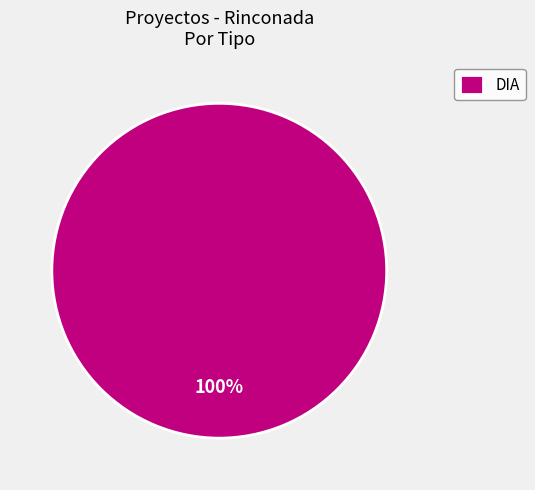

Is it true that DIA is 100% of the pie?

True